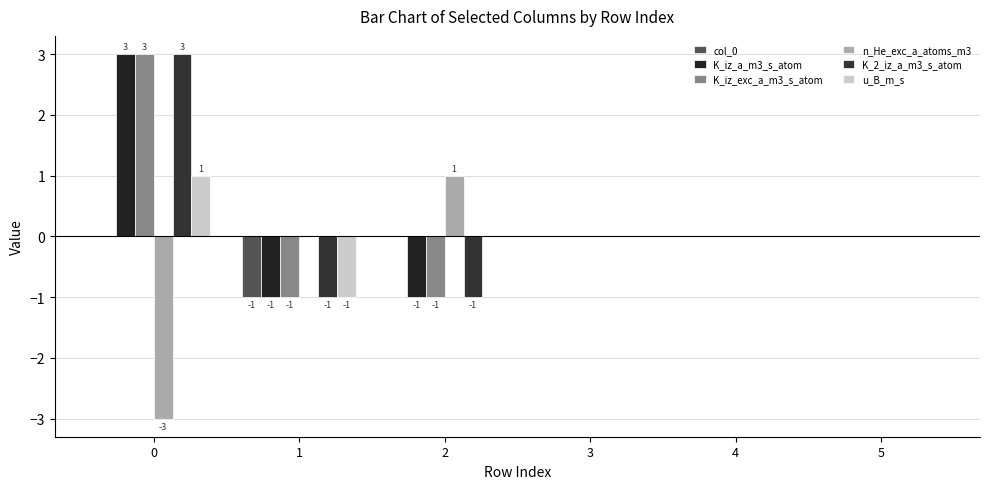

Which series has the largest range (max minus min)?

K_iz_a_m3_s_atom